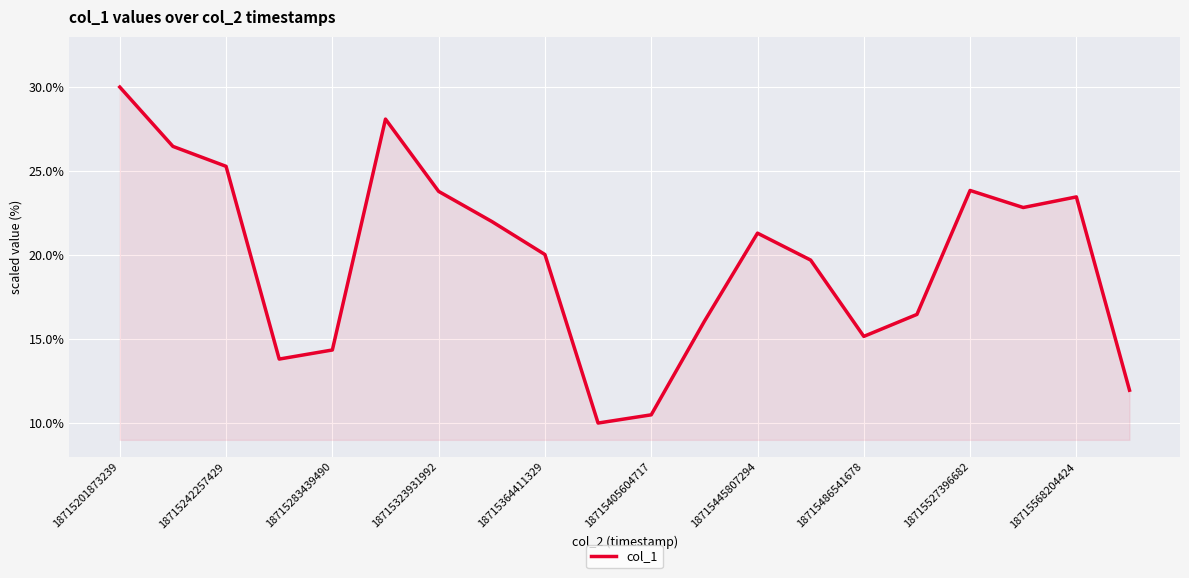

What is the difference between the maximum and minimum values?

20.0